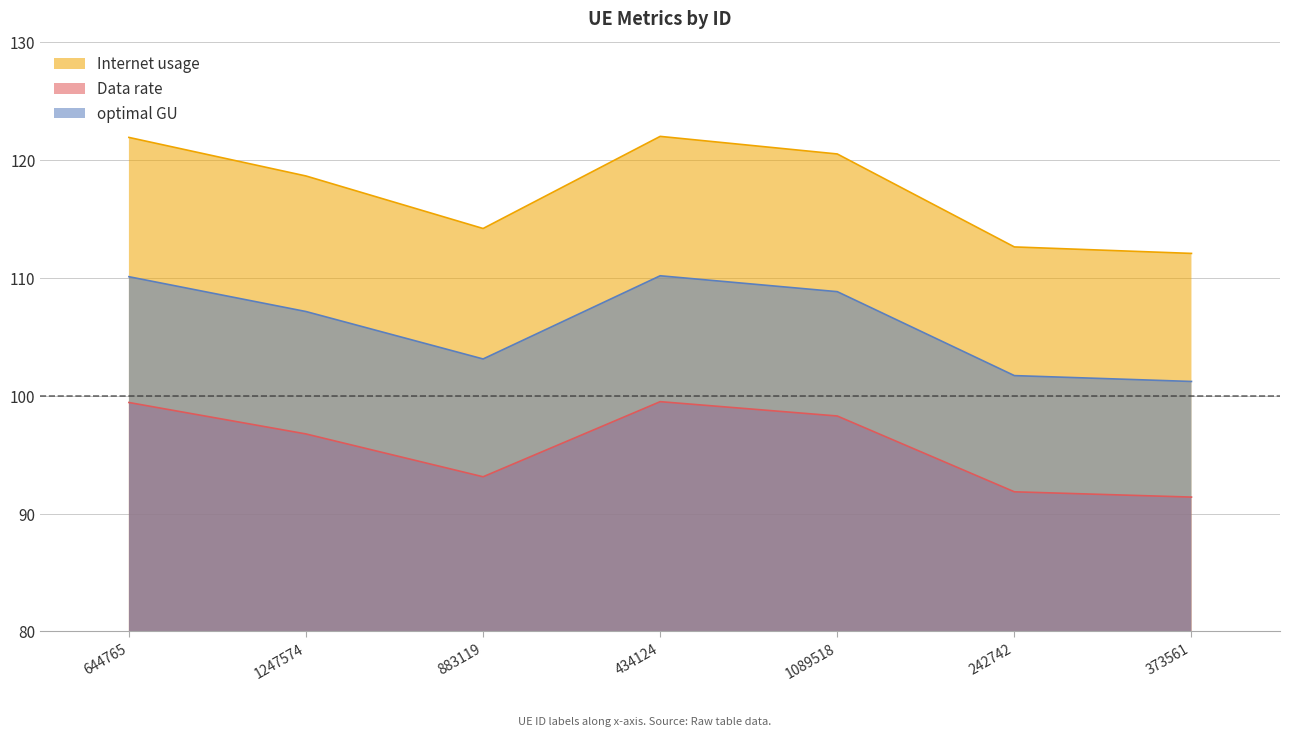

Which series has the largest range (max minus min)?

Internet usage